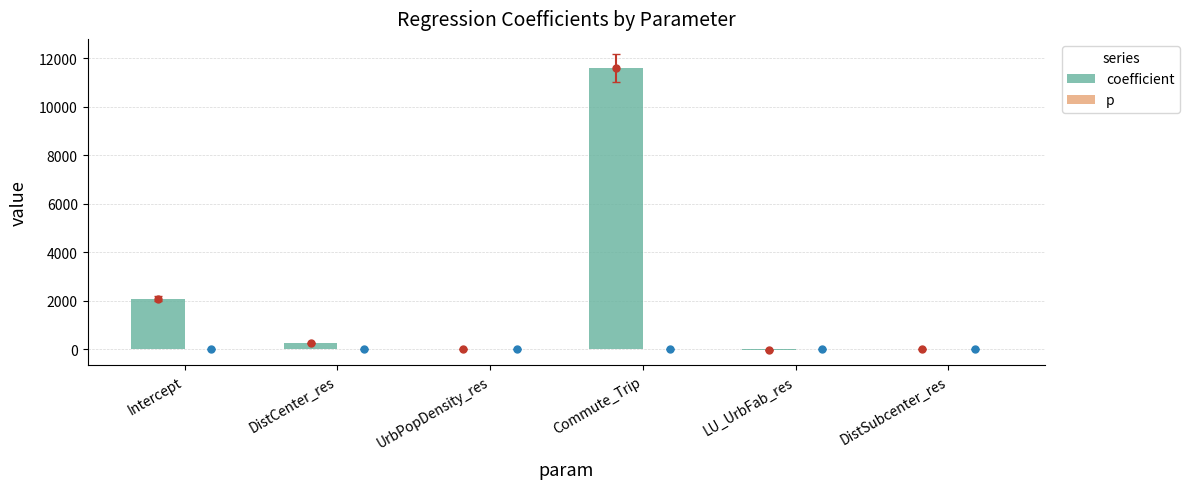

What is the sum of all coefficient values?

13919.3